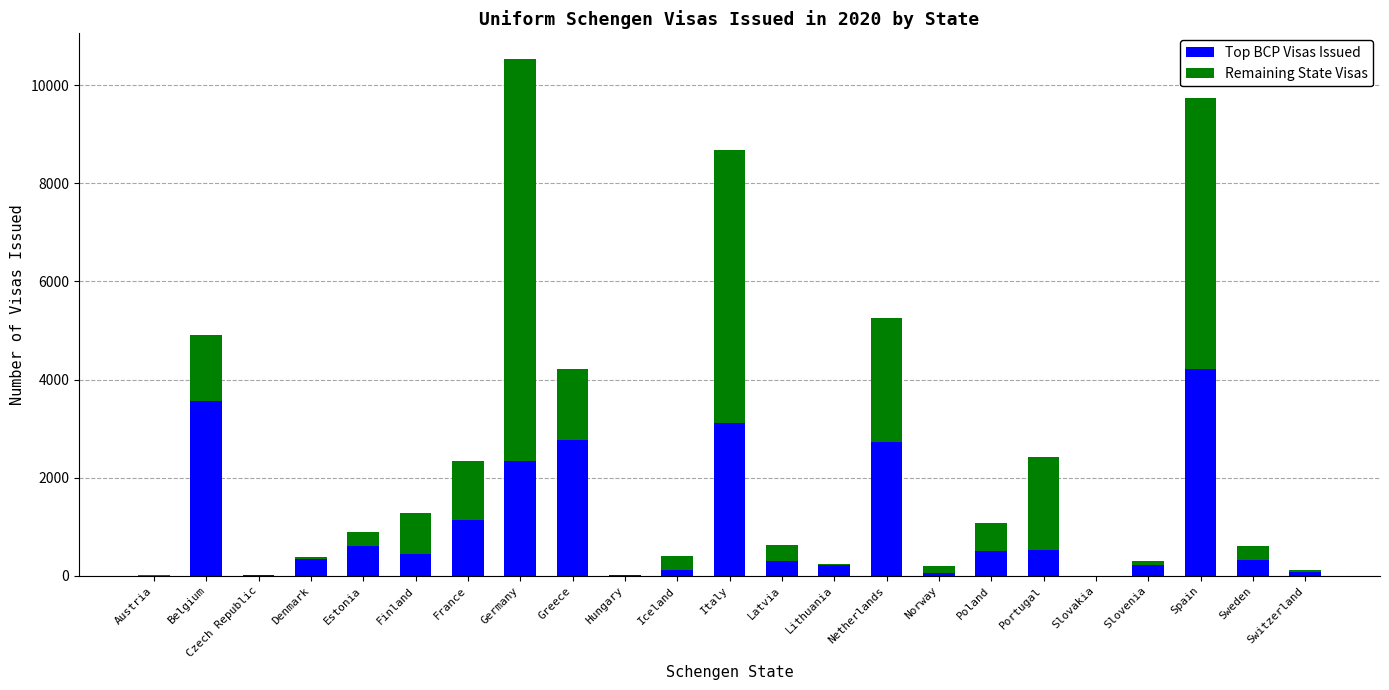

Rank the series by their average value, from highest to lowest.

Remaining State Visas, Top BCP Visas Issued